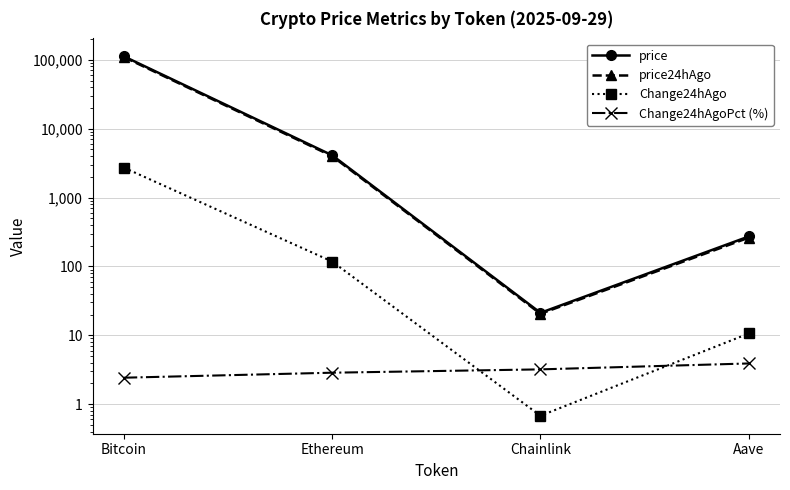

Is the value of price24hAgo at Aave greater than the value of Change24hAgo at Chainlink?

Yes